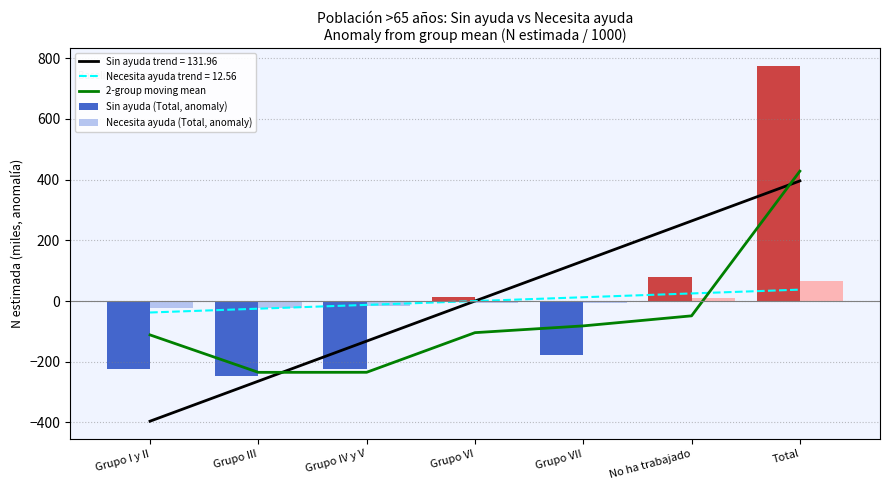

How many negative values does the 2-group moving mean series have?

6